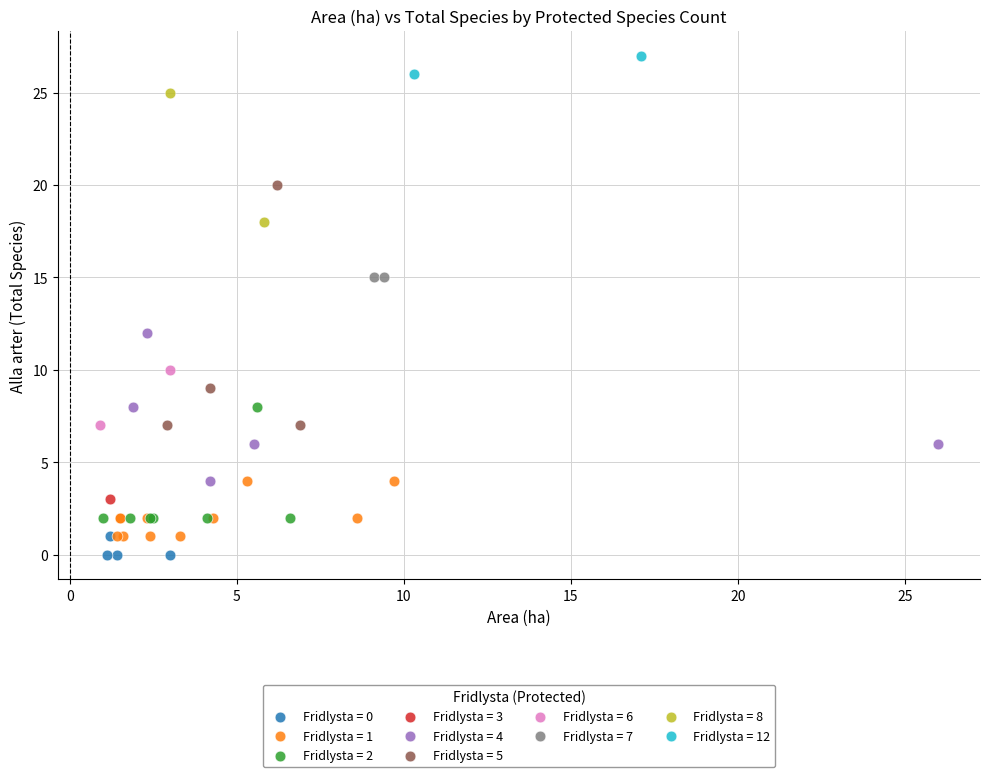

Which series reaches the maximum Y coordinate?

Fridlysta = 12